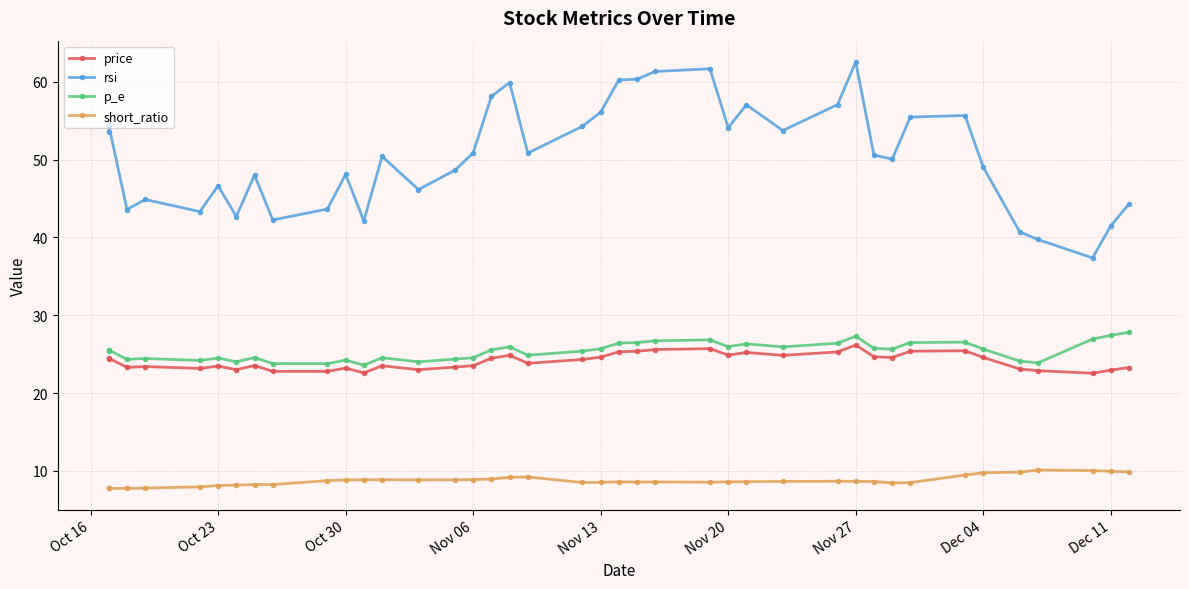

True or false: p_e and rsi cross at least once.

False